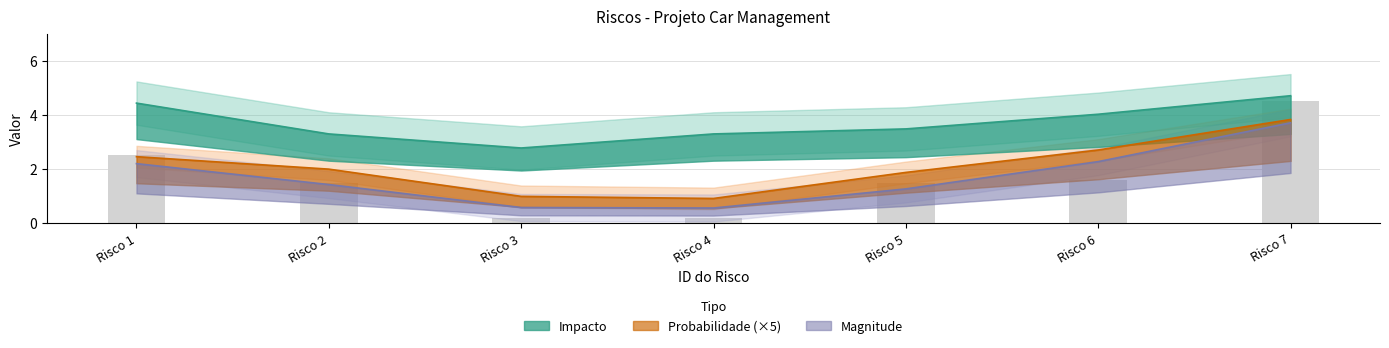

What is the value of the Probabilidade bar at the 6th from the left?

0.4